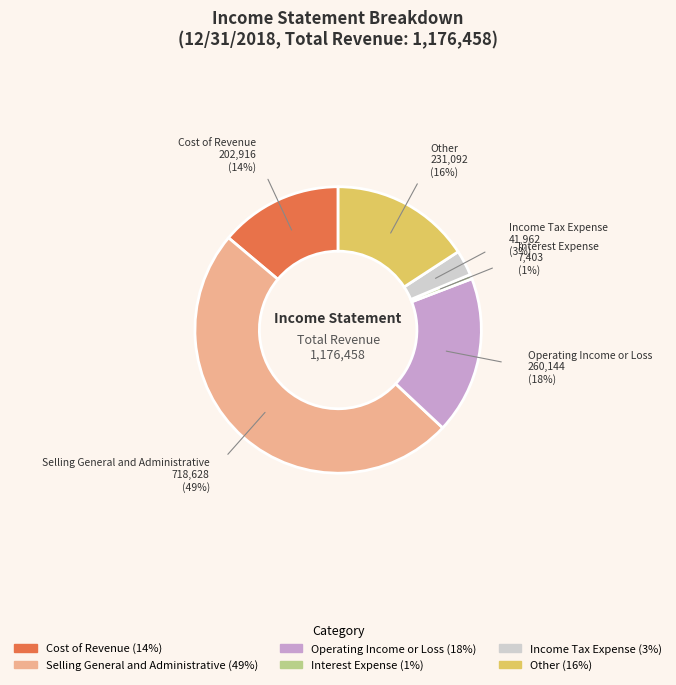

Is there any slice that represents more than half of the pie?

No